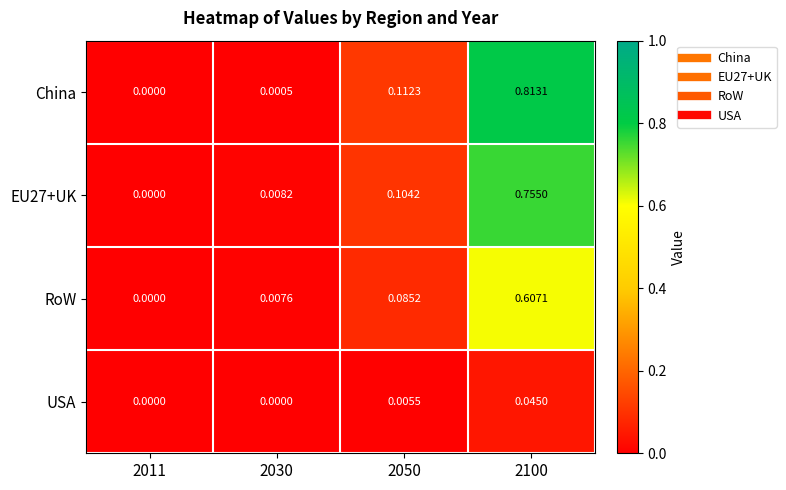

Which series has the largest total across all categories?

China